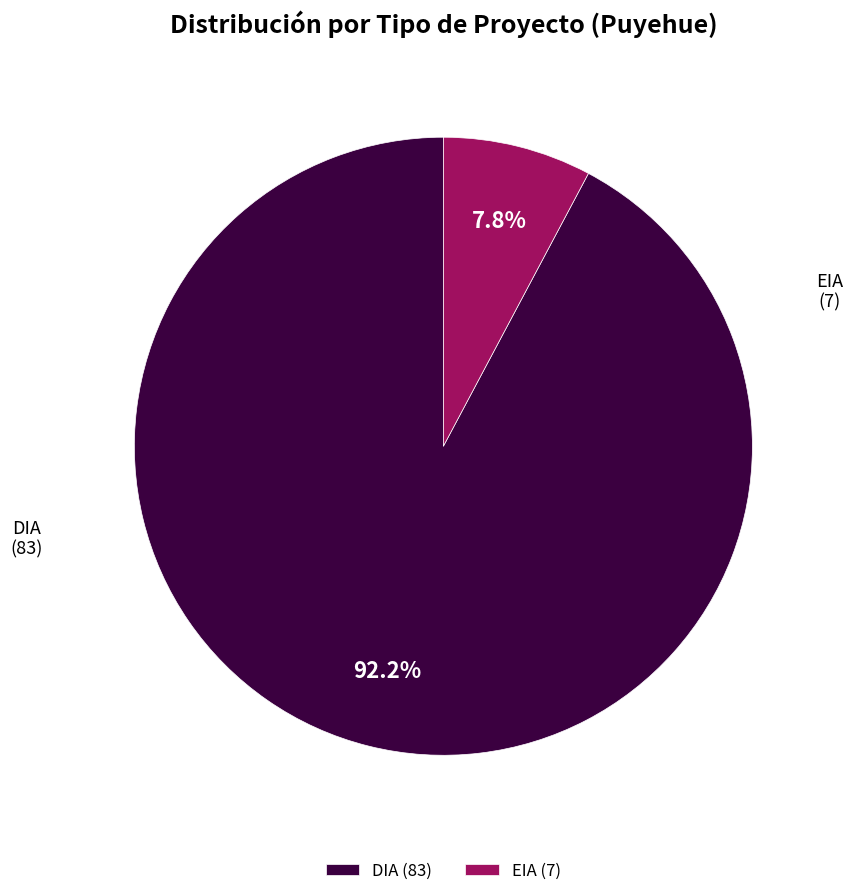

What percentage do DIA and EIA together represent?

100.0%